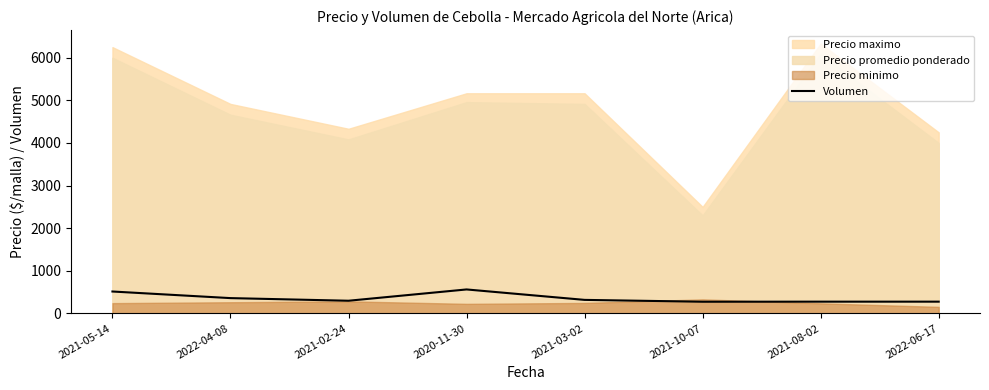

What is the label of the 8th point from the left?

2022-06-17